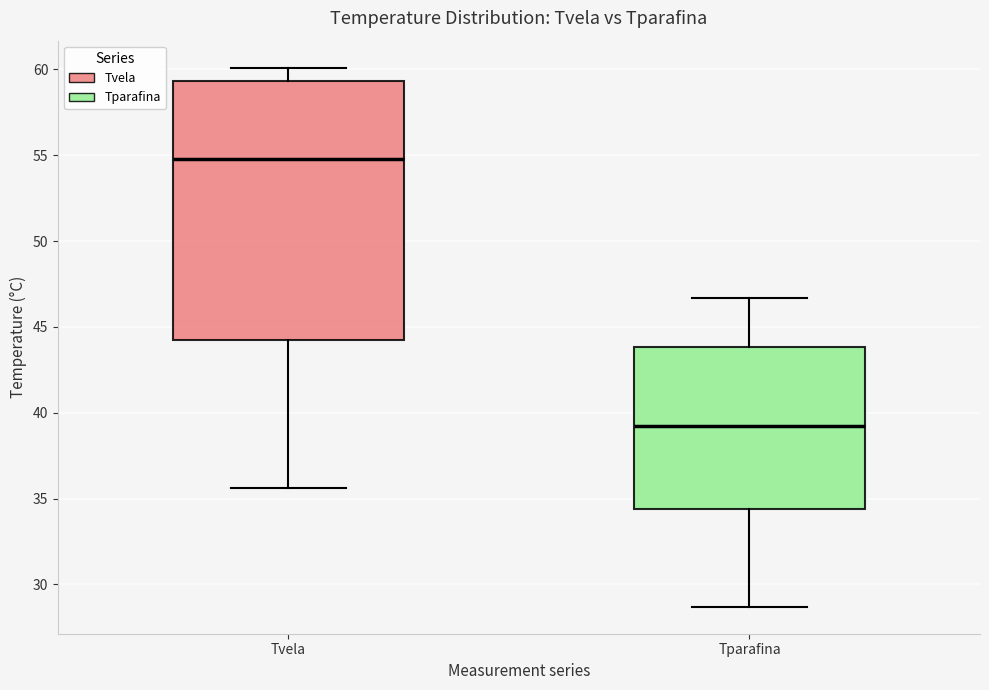

Comparing the boxes themselves (not the whiskers), which one is the tallest?

Tvela